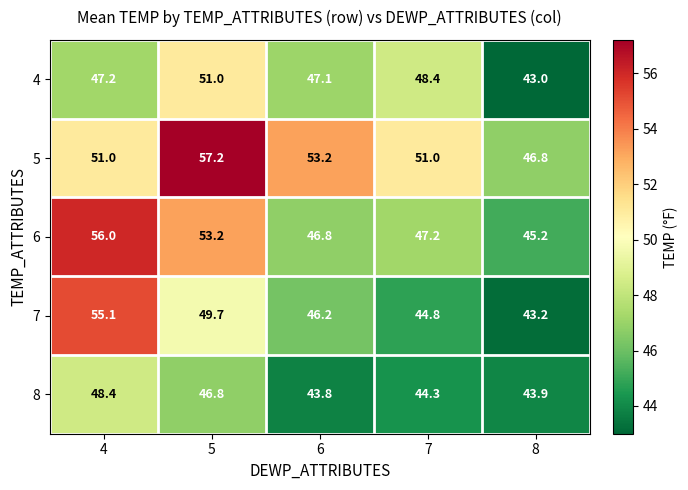

At 7, list the series in order from largest to smallest.

5, 4, 6, 7, 8